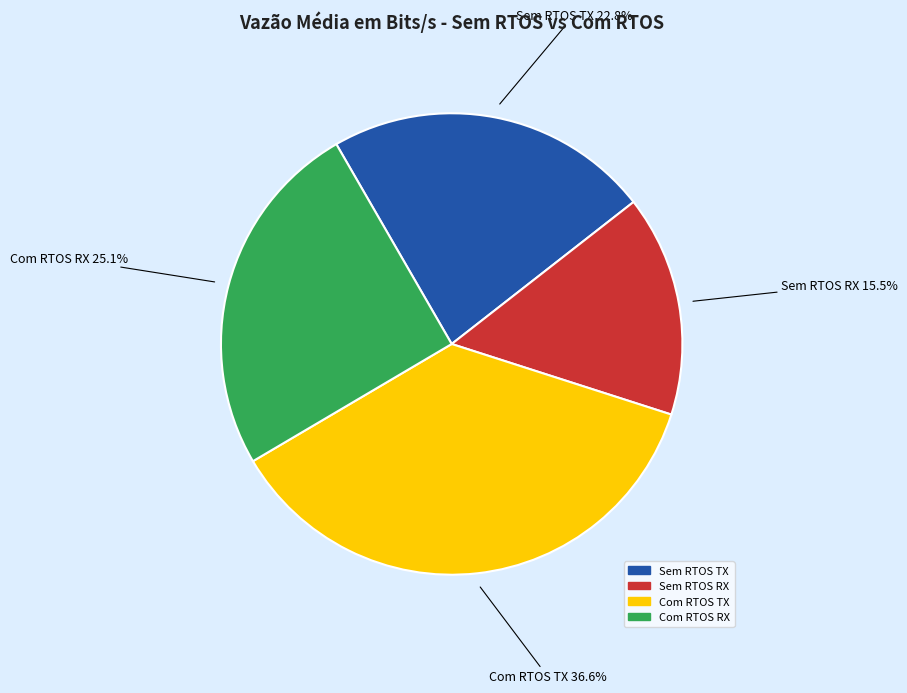

To the nearest percent, what portion does Com RTOS RX represent?

25%